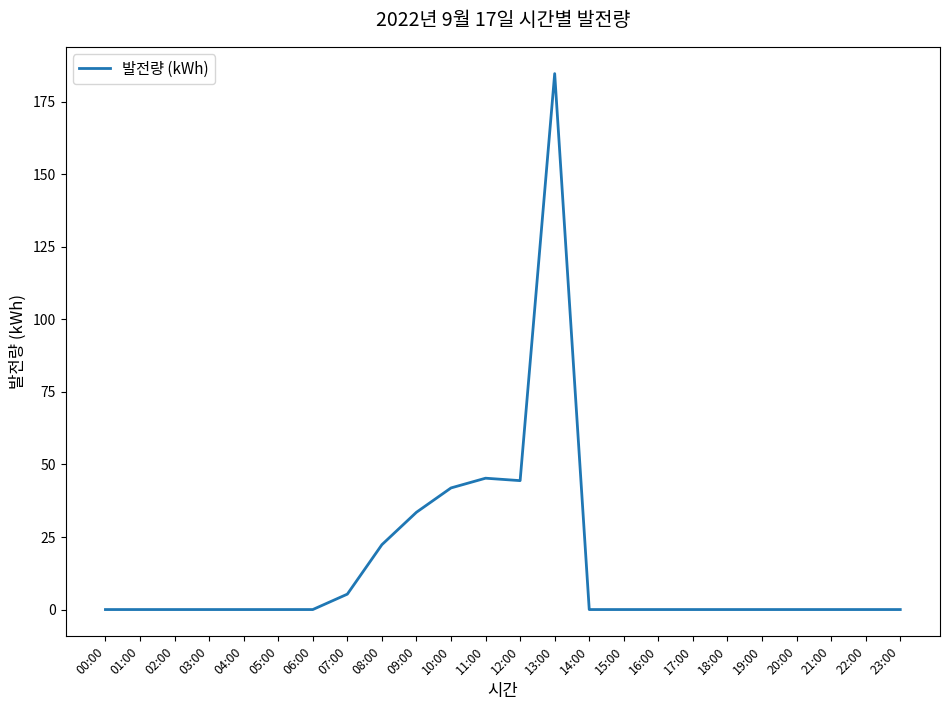

Is it true that the value at 04:00 is 0.0?

True